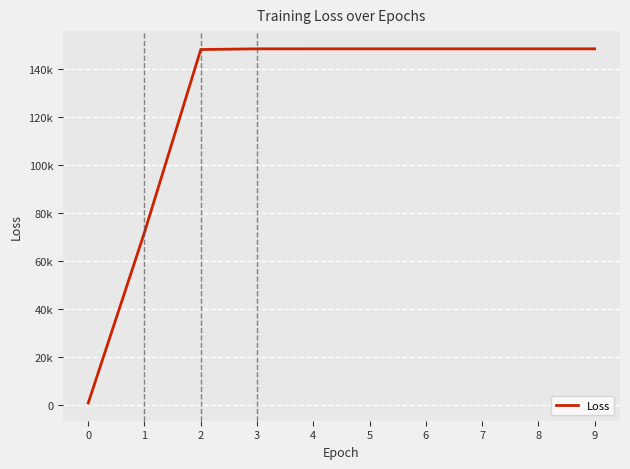

Reading left to right, extract all data points from this chart.

722.5	71804.3	147930.7	148218.2	148226.2	148226.2	148226.2	148226.2	148226.2	148226.2